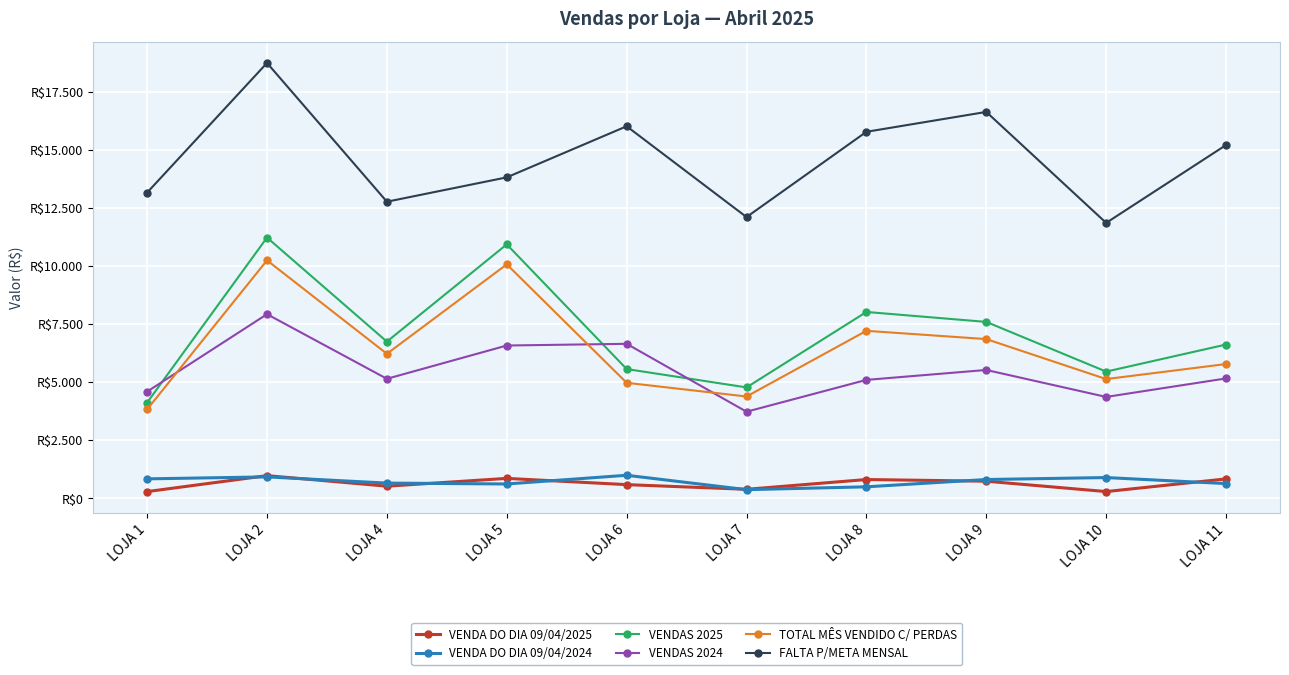

What is the value of the VENDA DO DIA 09/04/2025 point at the 3rd from the left?

524.9